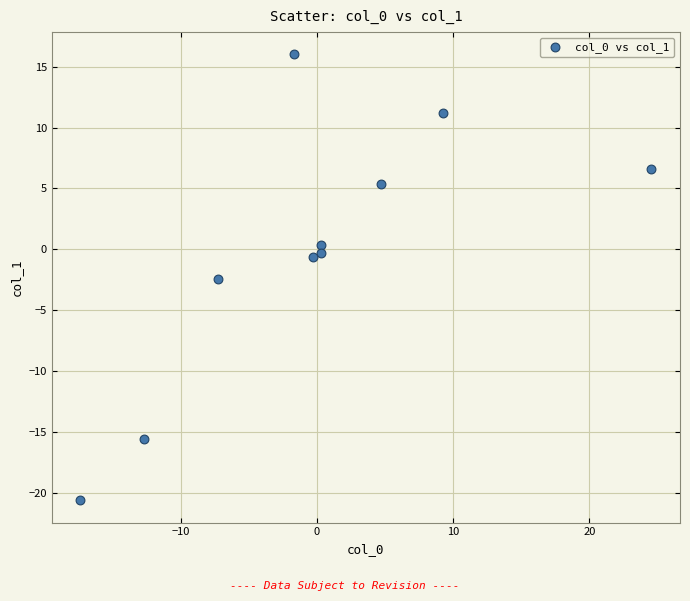

What Y value in the scatter plot is closest to -2?

-2.4